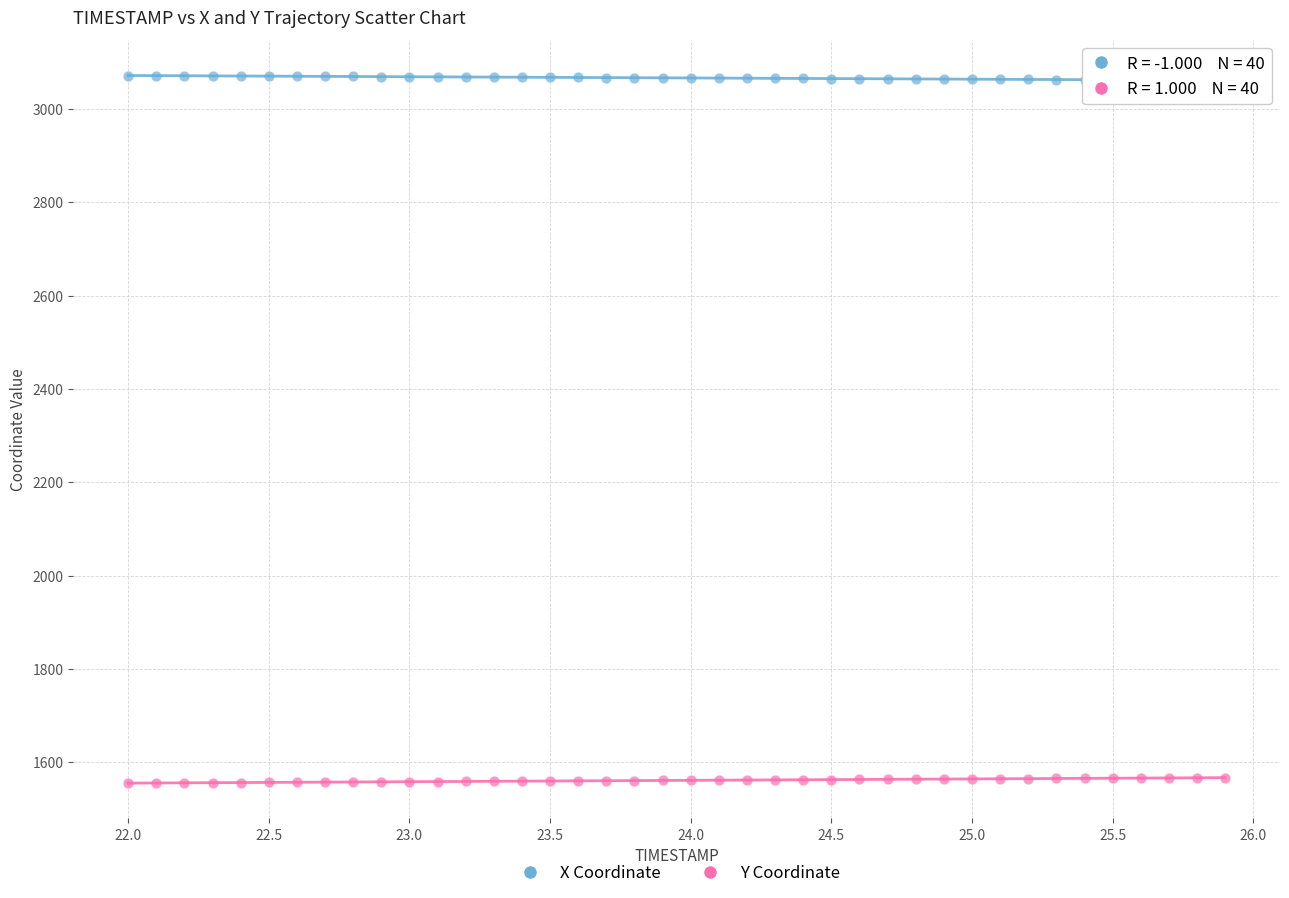

Which series contains the highest Y value?

X Coordinate